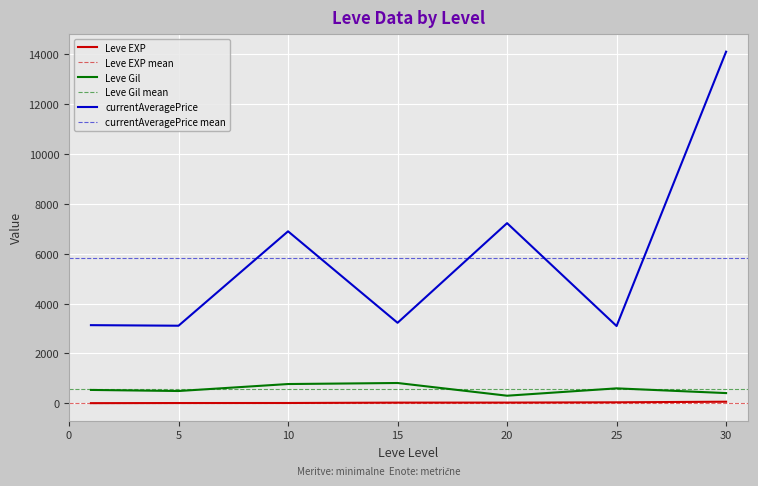

True or false: Leve Gil and currentAveragePrice cross at least once.

False